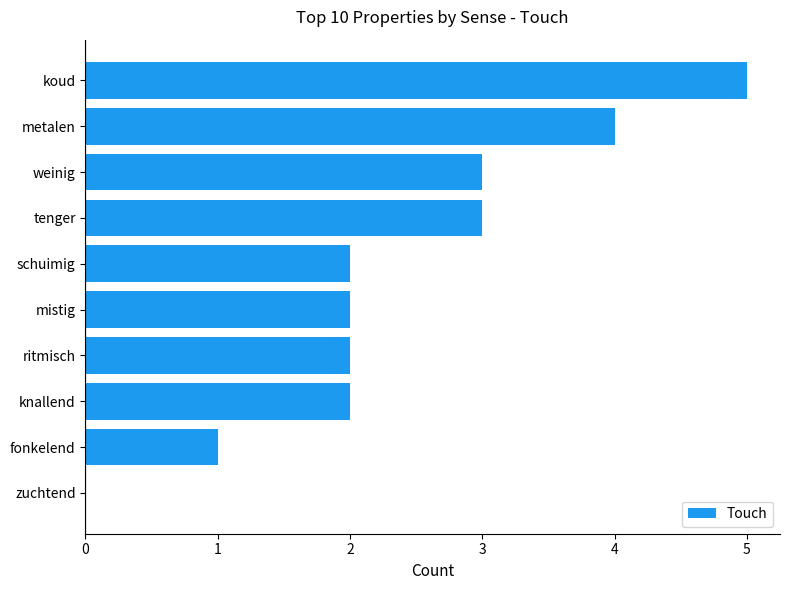

What is the maximum value shown in the chart?

5